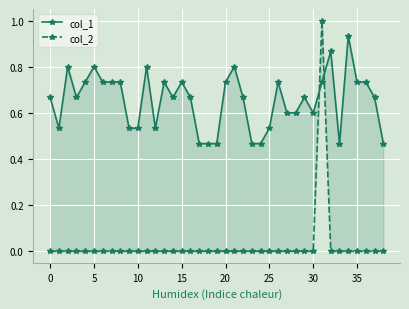

What is the spread (max minus min) of values at 14?

0.7